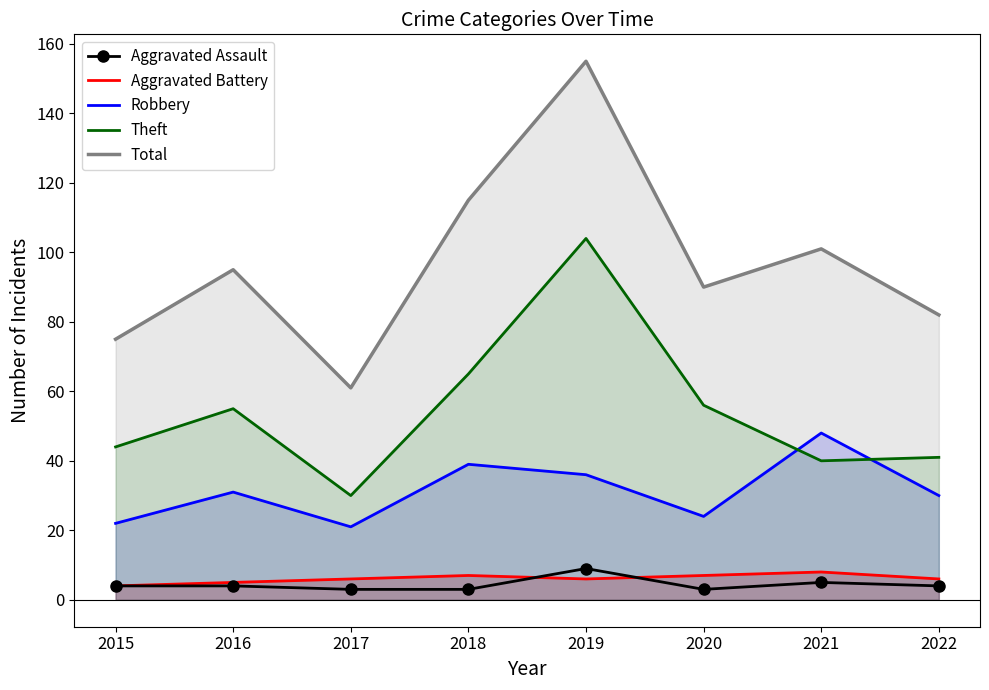

Rank the categories by Aggravated Battery value from highest to lowest.

2021, 2018, 2020, 2017, 2019, 2022, 2016, 2015